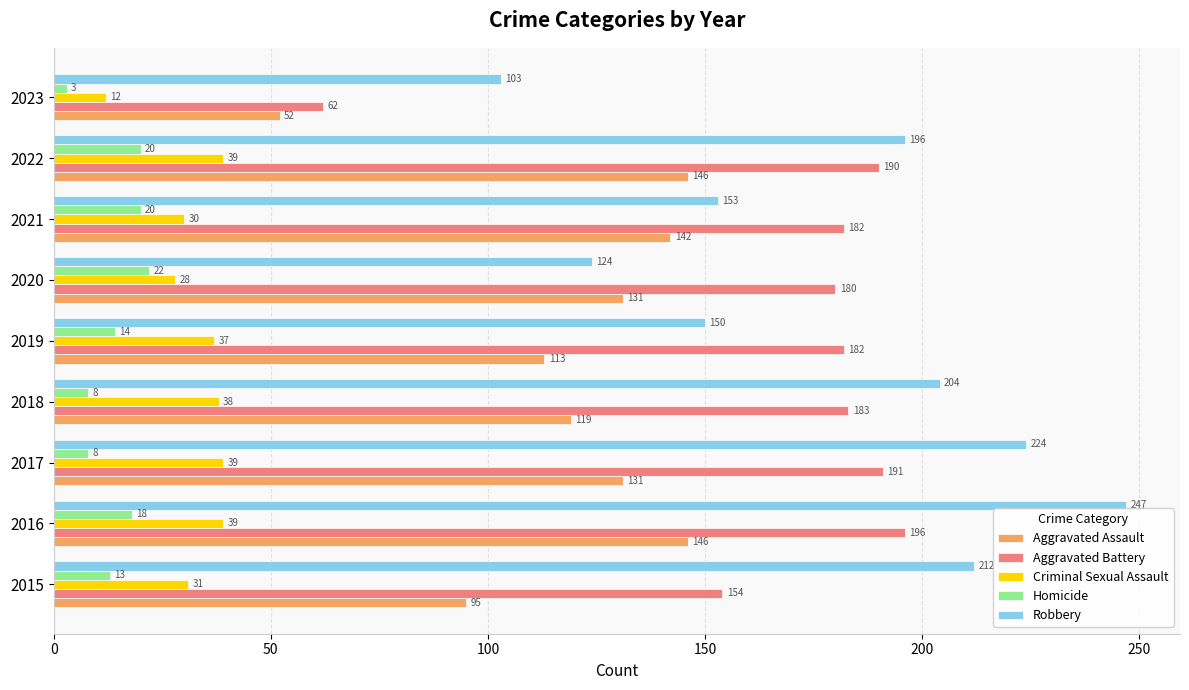

What is the sum of the Homicide values at 2021 and 2023?

23